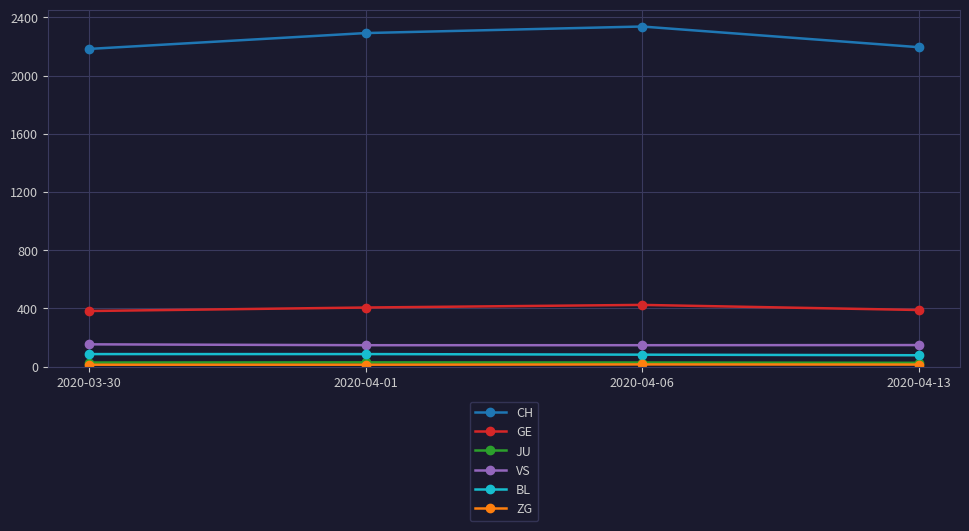

How many data points does each series have?

4